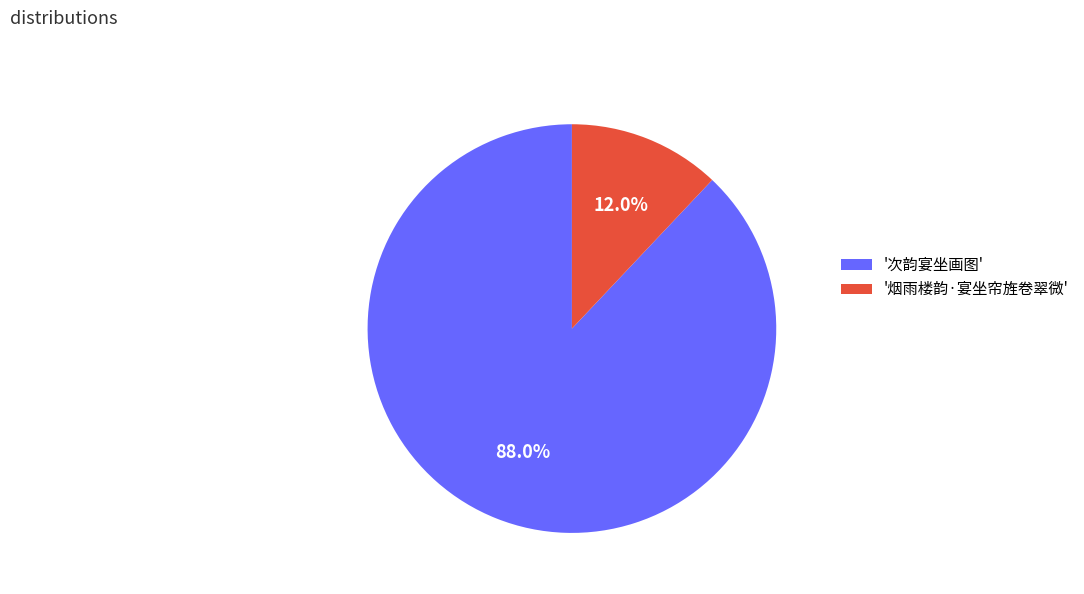

Does '烟雨楼韵·宴坐帘旌卷翠微' account for over 50% of the chart?

No